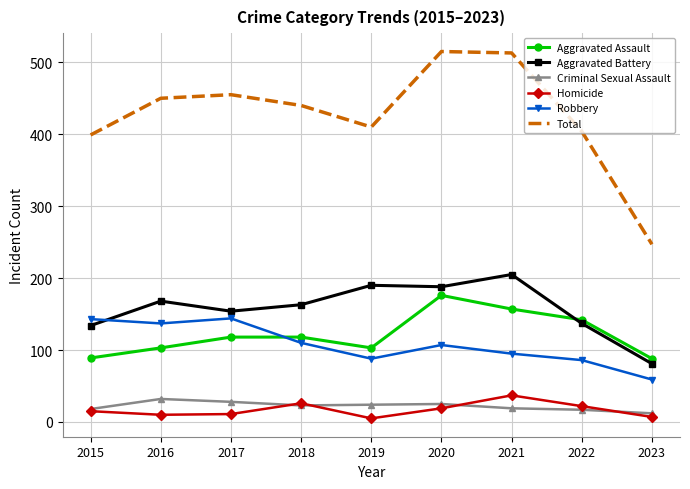

Which series has the largest range (max minus min)?

Total